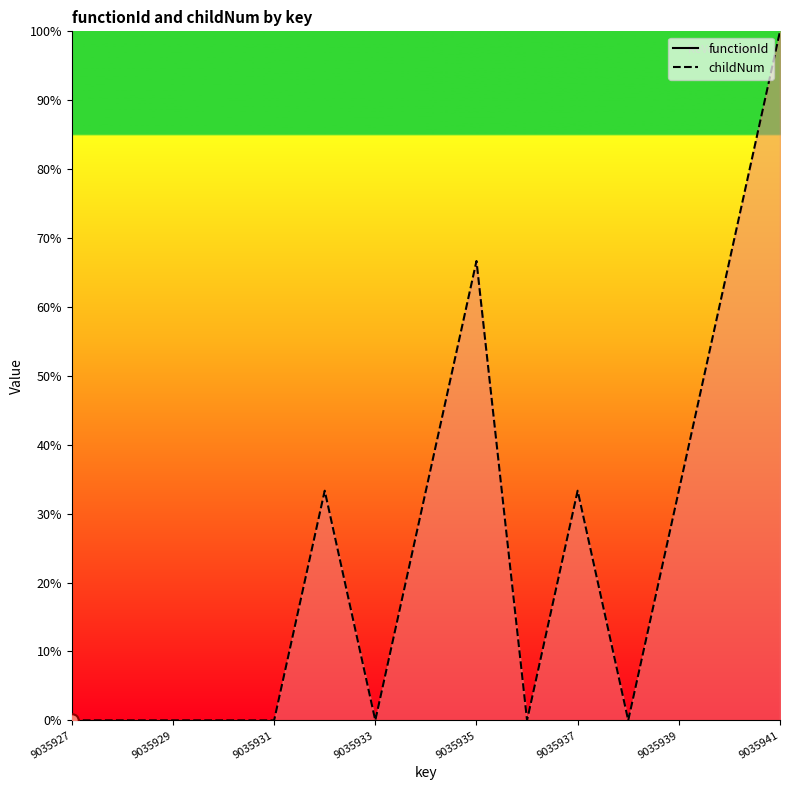

Between 9035929 and 9035928, which is larger?

9035929